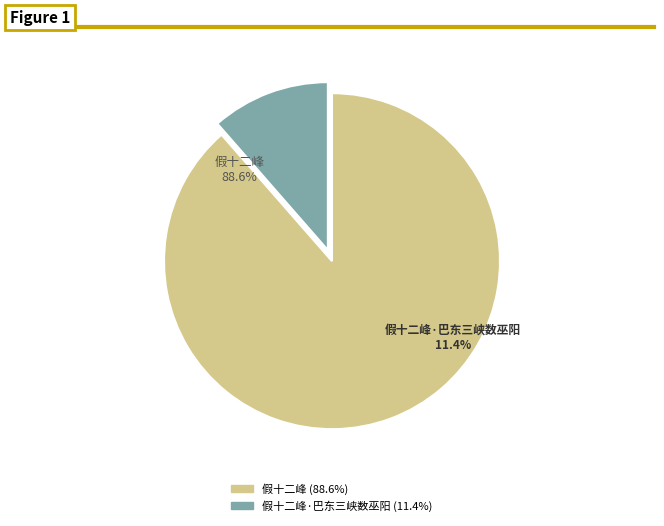

What percentage is the 假十二峰·巴东三峡数巫阳 slice, to the nearest percent?

11%